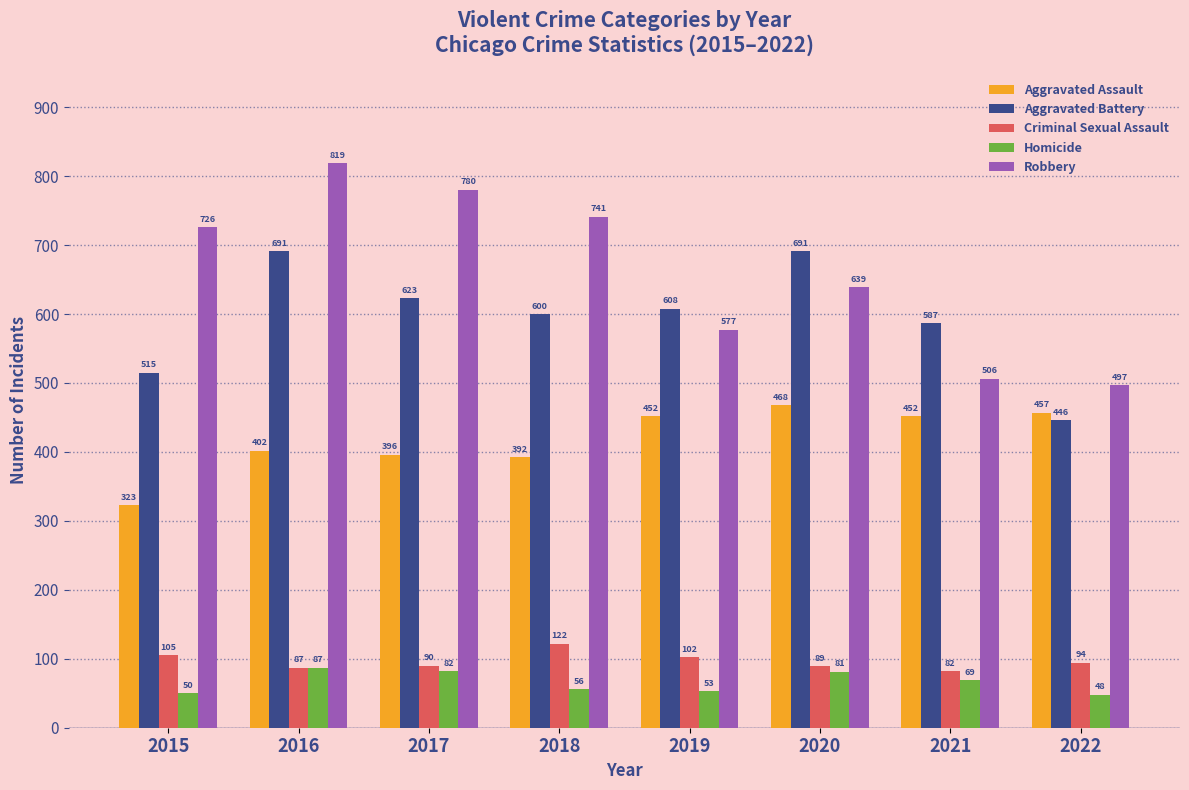

At 2022, list the series in order from largest to smallest.

Robbery, Aggravated Assault, Aggravated Battery, Criminal Sexual Assault, Homicide